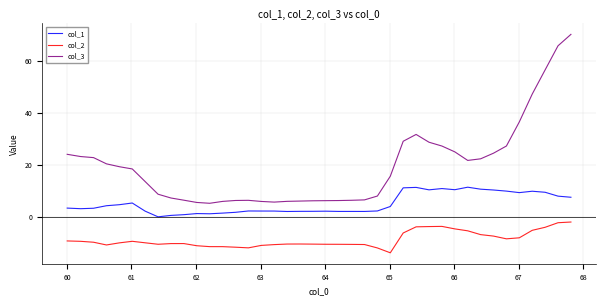

What is the minimum value shown in the chart?

-13.9